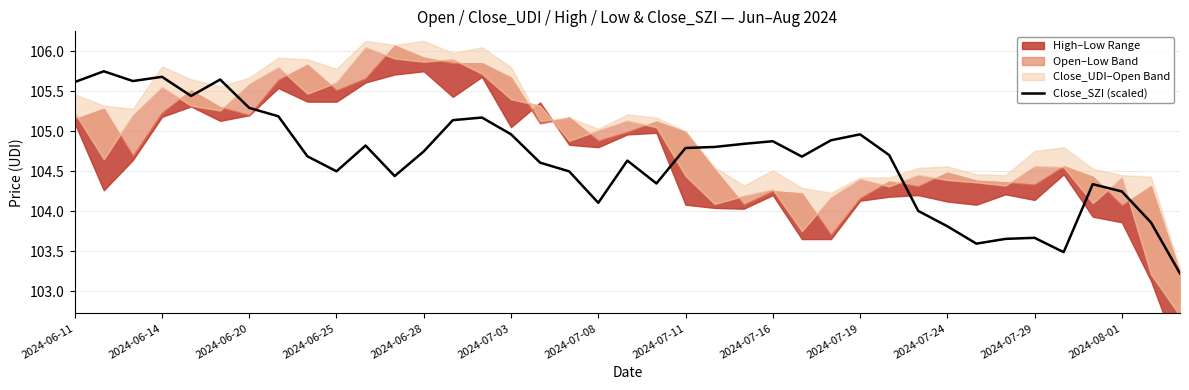

Where is the data nearest to the value 104?

29